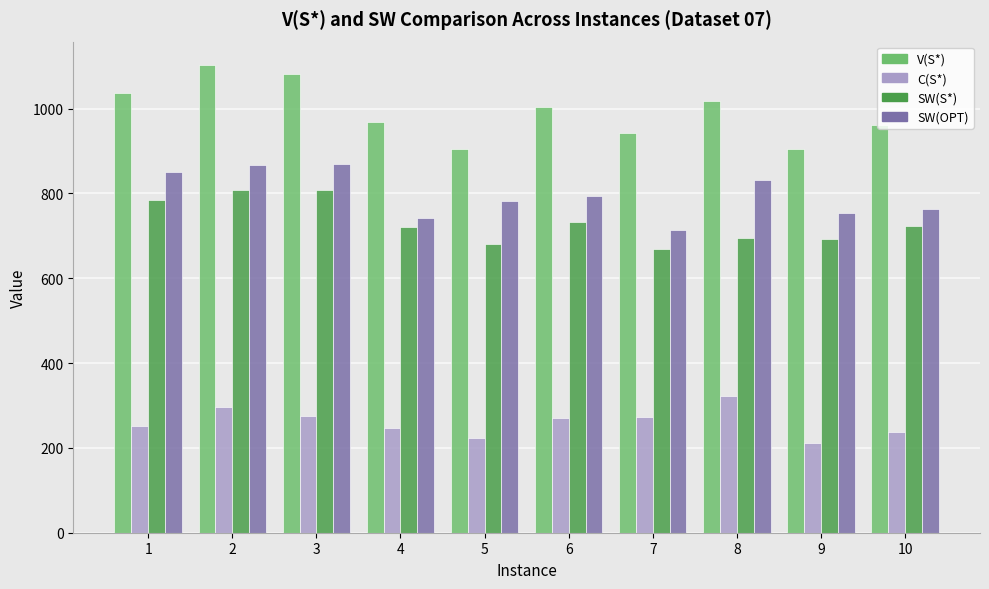

What is the sum of the SW(OPT) values at 10 and 6?

1556.9